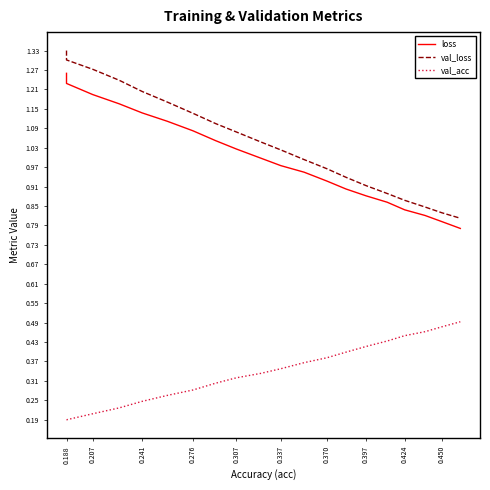

What are all the series names shown in the legend?

loss, val_loss, val_acc